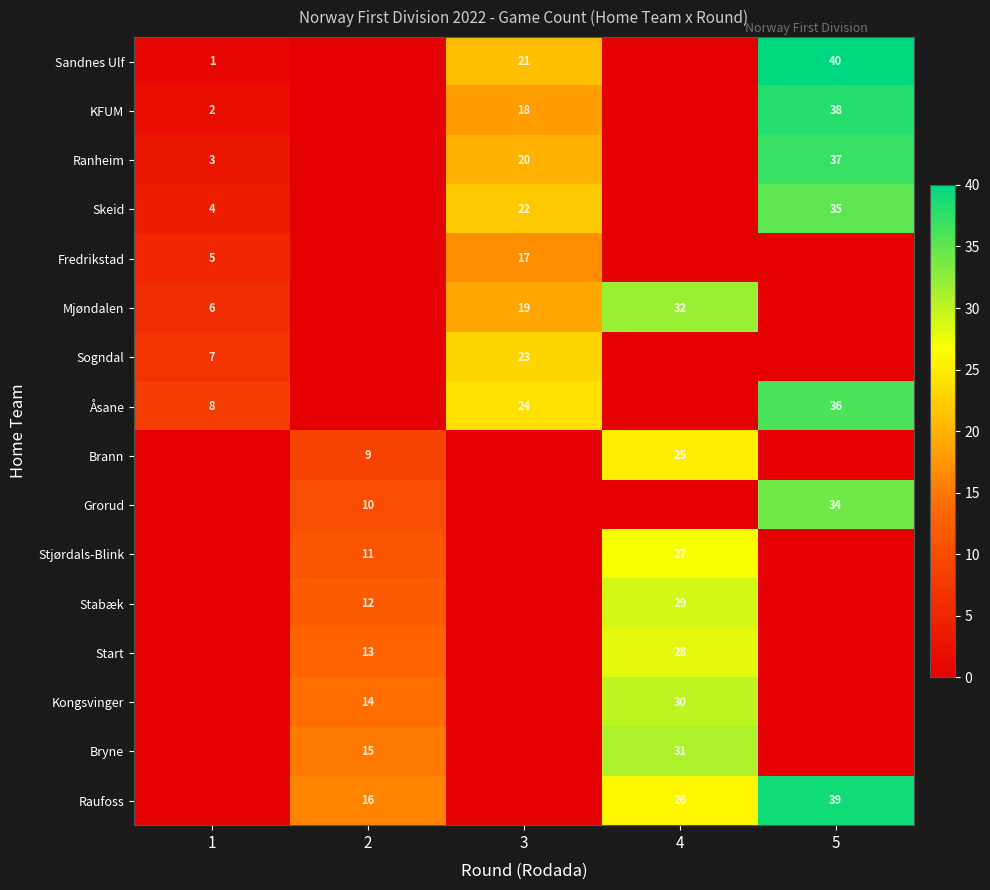

At how many categories does at least one series exceed 15?

4